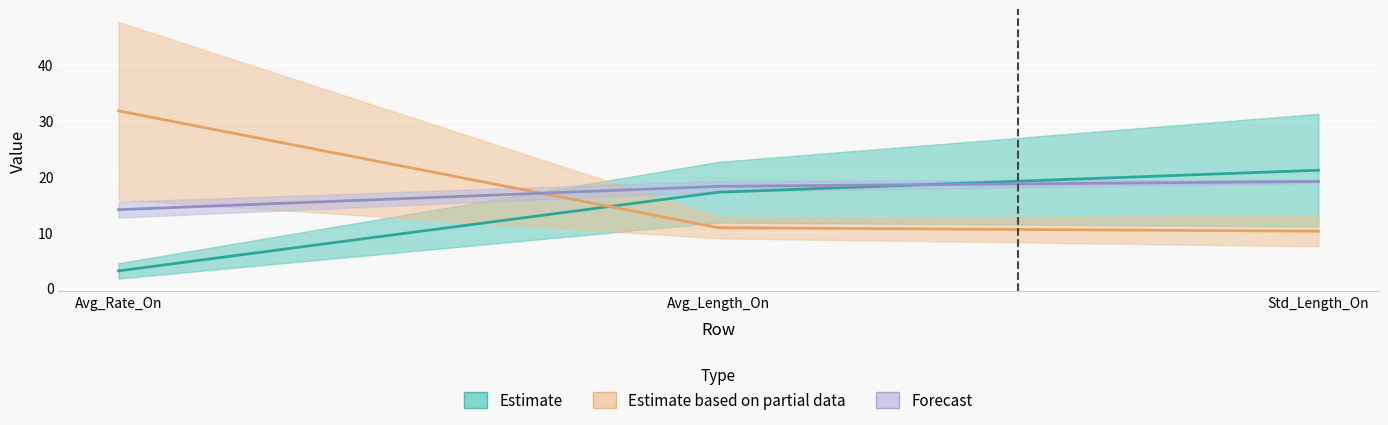

At which label is TBS closest to 16?

Avg_Rate_On